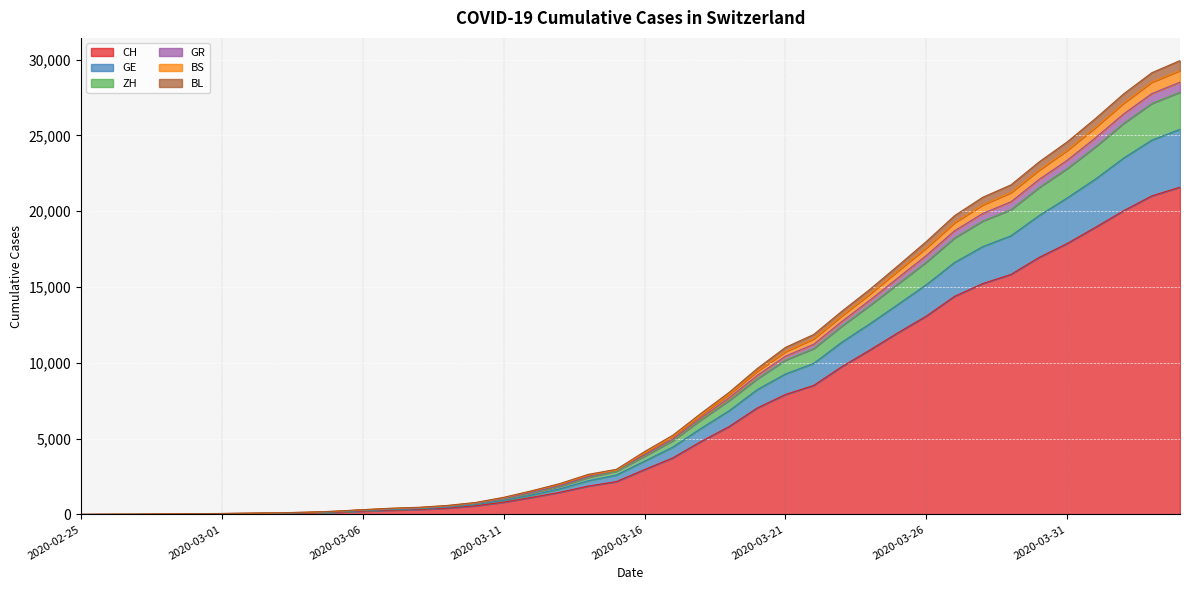

True or false: GR has more than 2 interior local peaks.

False